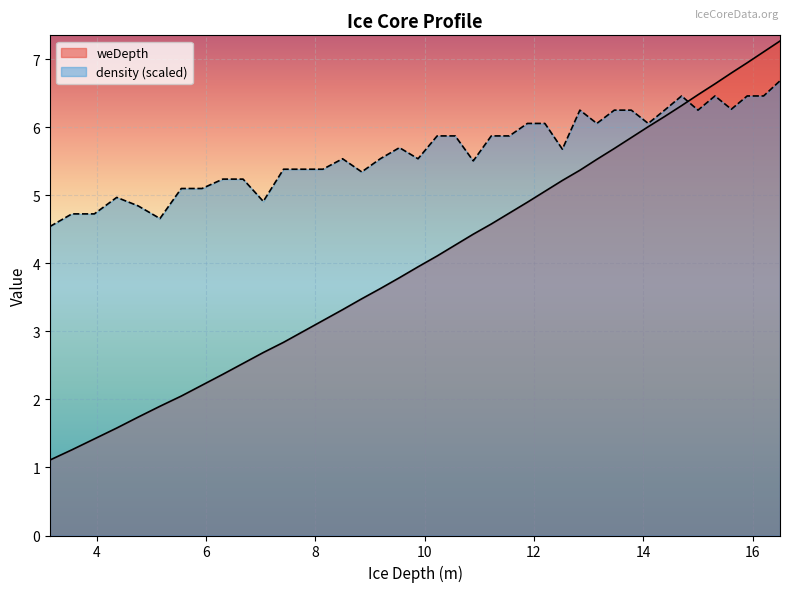

What is the sum of the density values at 13.78 and 15.9?

12.7